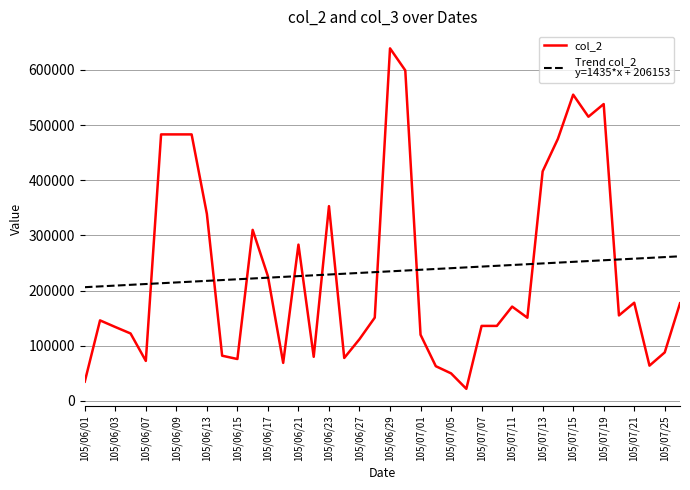

What is the maximum value shown in the chart?

638909.0